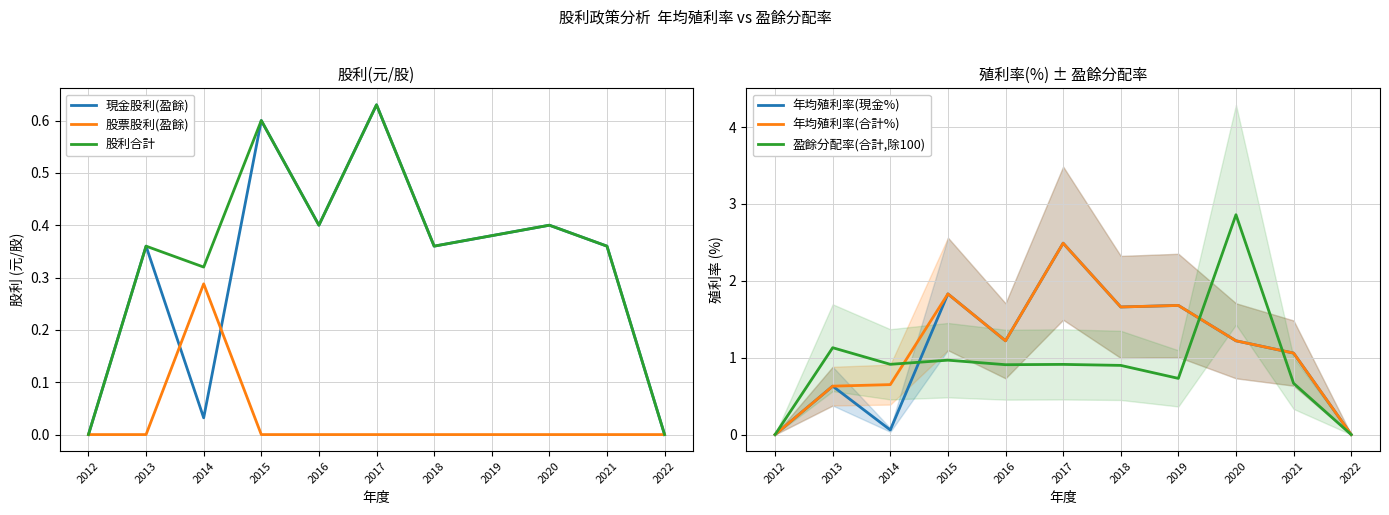

List the series in order of their peak value, lowest first.

股票股利(盈餘), 現金股利(盈餘), 股利合計, 年均殖利率(現金%), 年均殖利率(合計%), 盈餘分配率(合計,除100)